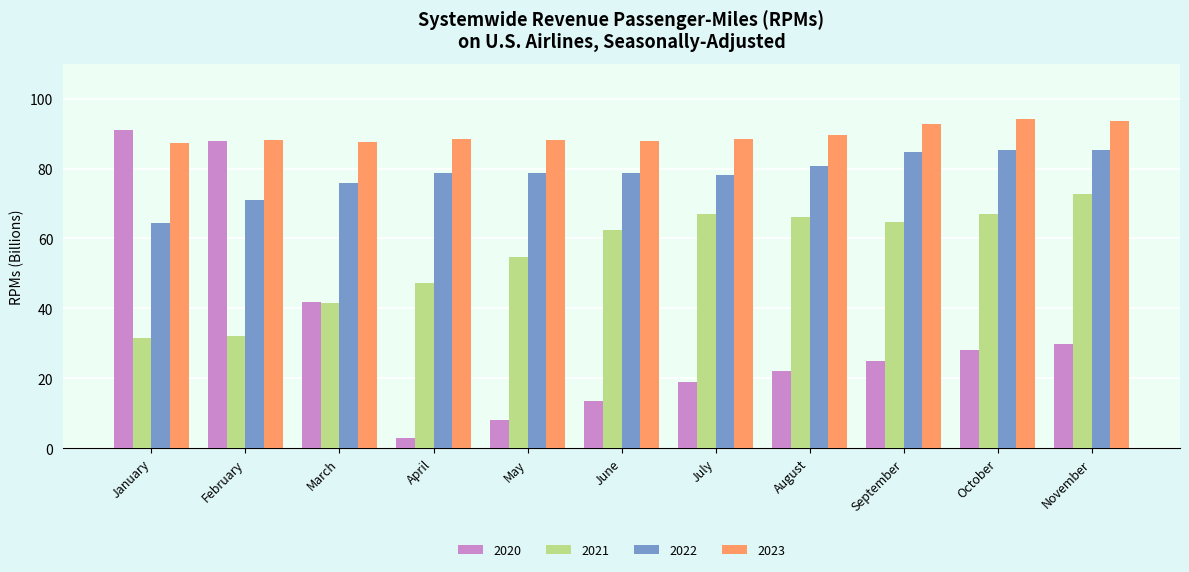

What is the value of the 2021 bar at the 8th from the left?

66.2